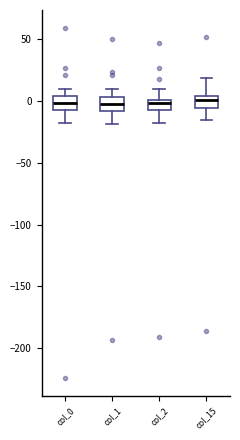

Reading left to right, transcribe this box plot: for each box, give where its median line is, the range the box spans, and where its two whiskers end, as read against the y-axis. The values are not printed on the chart, so give them approximately, as read against the axis.

col_0: median 0, box -5 to 5, whiskers -15 to 10
col_1: median 0, box -10 to 5, whiskers -20 to 10
col_2: median 0 (just below the box's upper edge), box -10 to 0, whiskers -20 to 10
col_15: median 0, box -5 to 5, whiskers -15 to 20